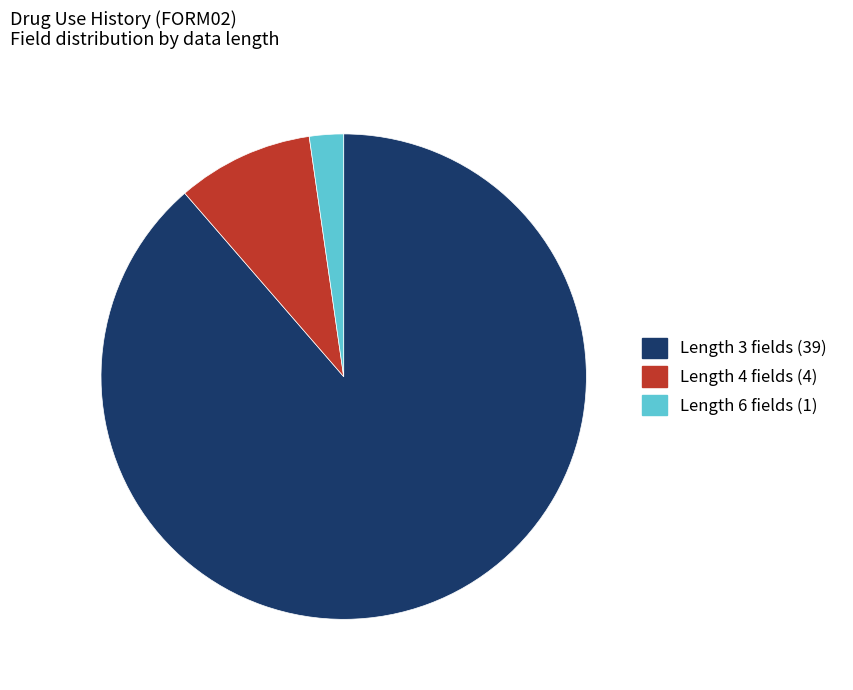

Is there any slice that represents more than half of the pie?

Yes